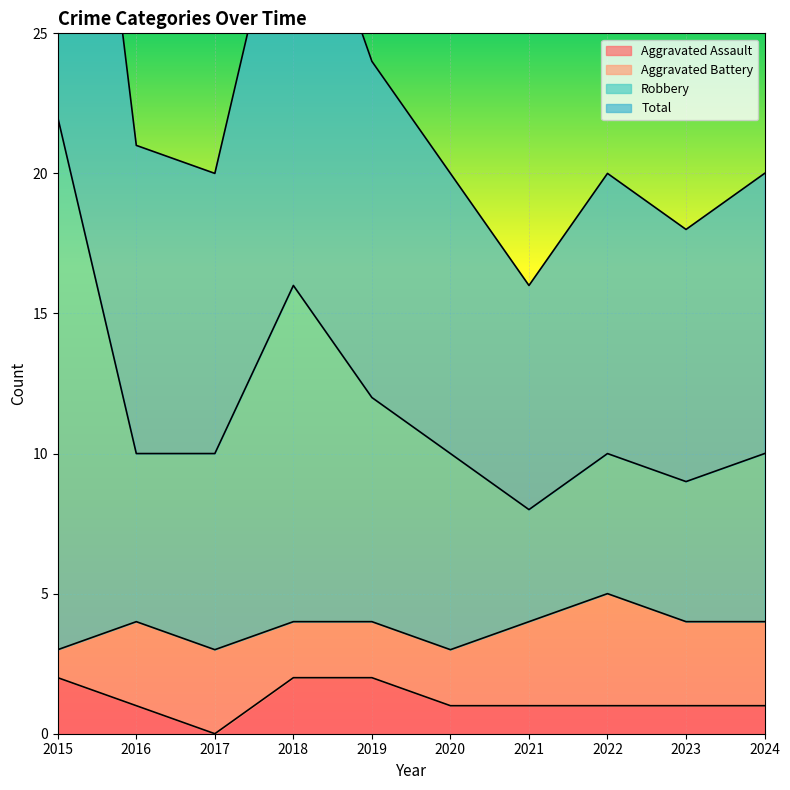

True or false: Total and Robbery intersect in this chart.

False